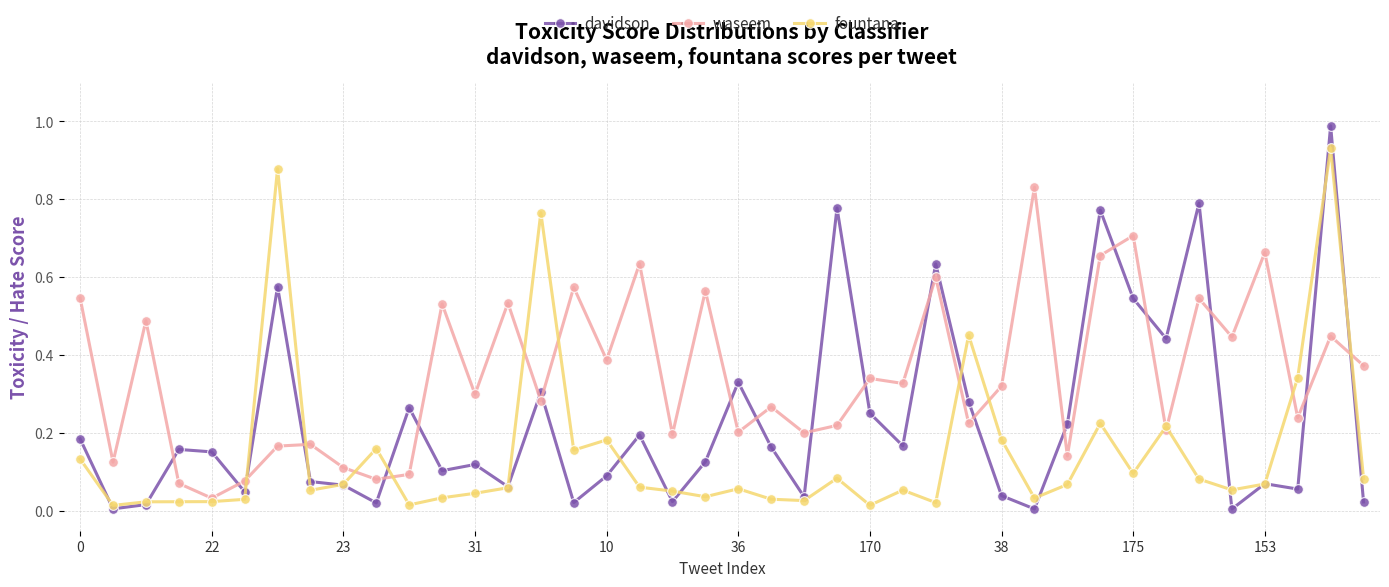

Which series has the largest total across all categories?

waseem